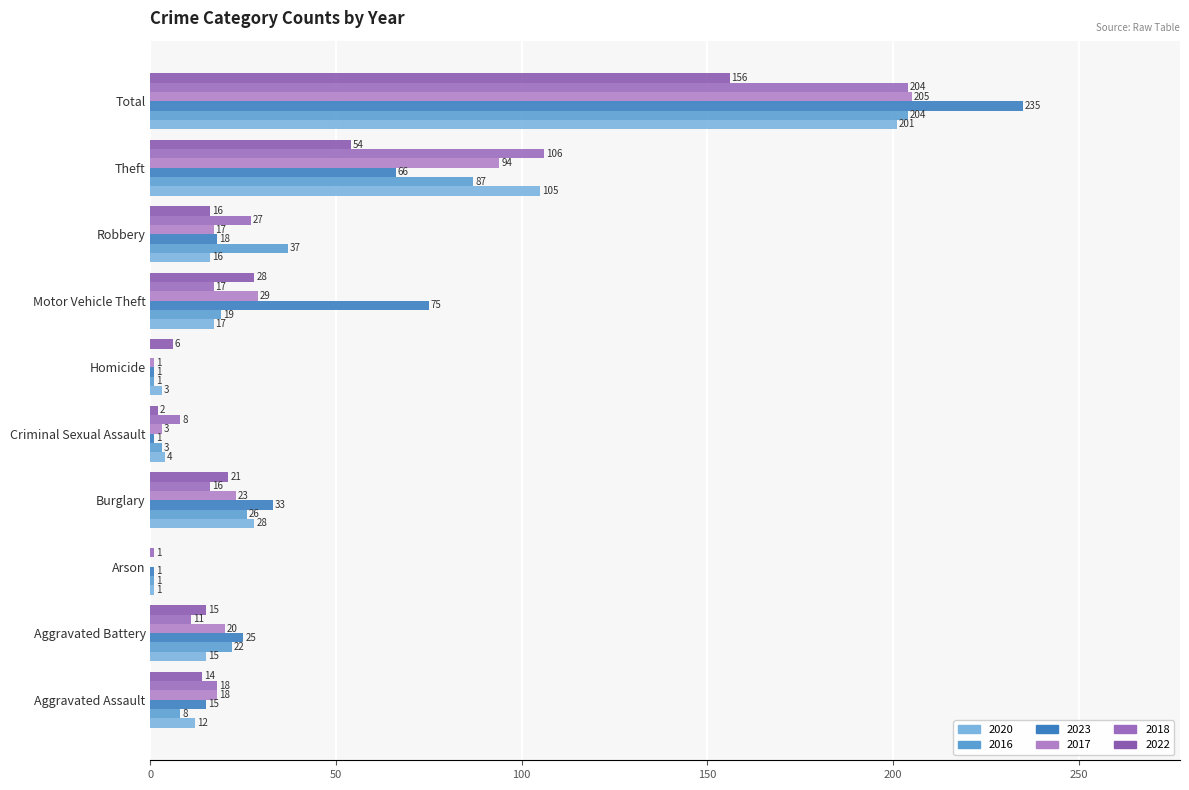

How many distinct data groups are displayed?

6